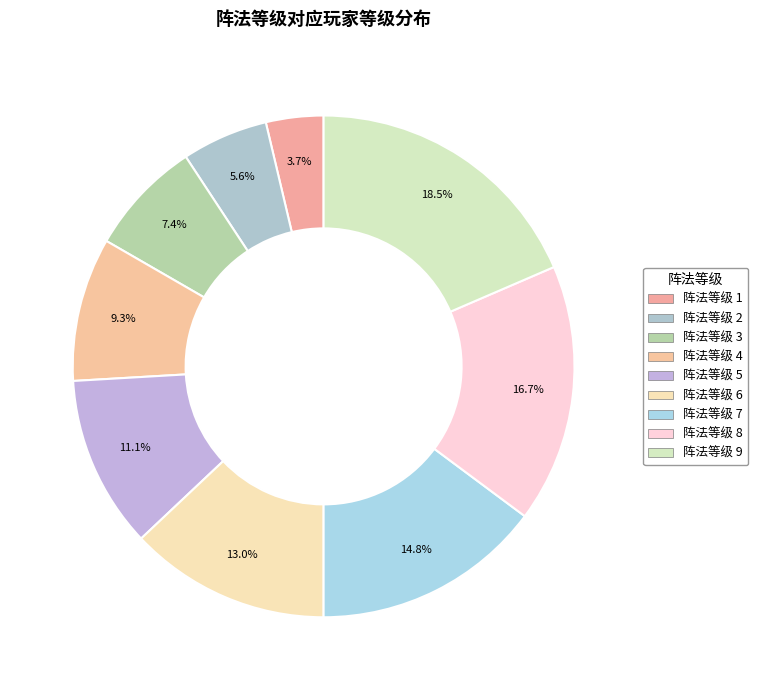

How many slices are in this pie chart?

9